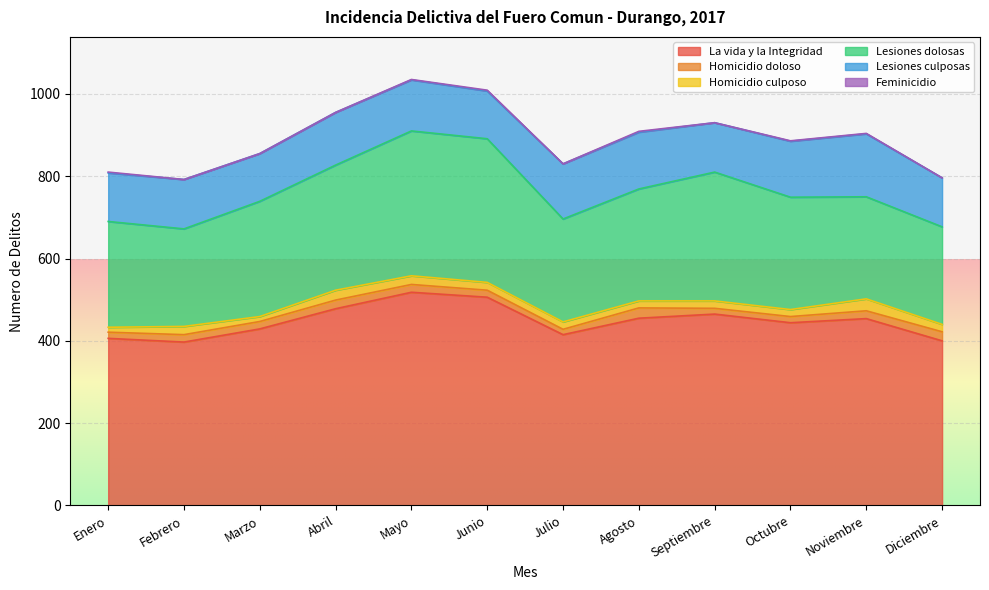

What are all the series names shown in the legend?

La vida y la Integridad, Homicidio doloso, Homicidio culposo, Lesiones dolosas, Lesiones culposas, Feminicidio